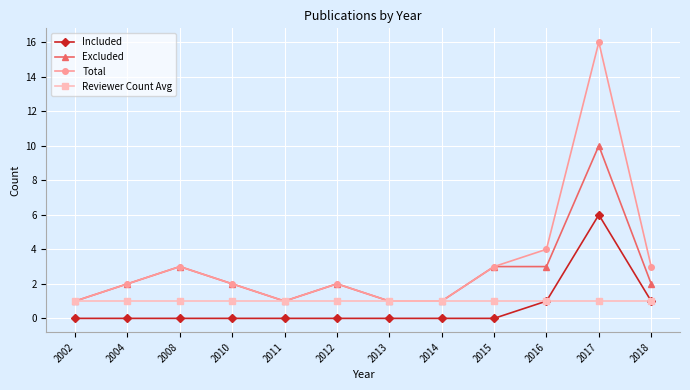

What is the total value across all series at 2014?

3